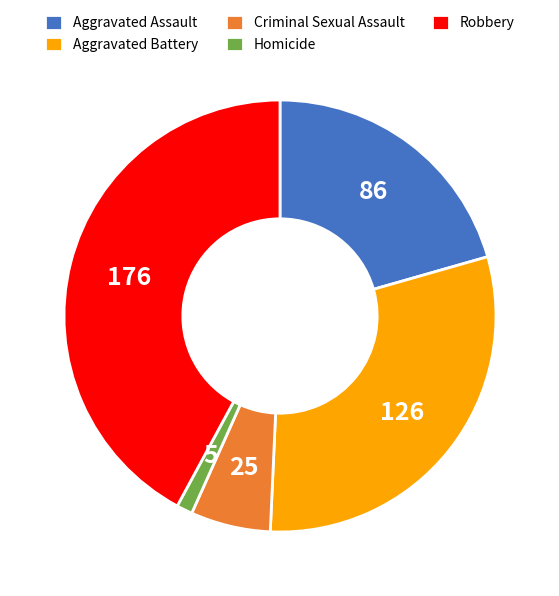

Does Aggravated Assault account for over 50% of the chart?

No